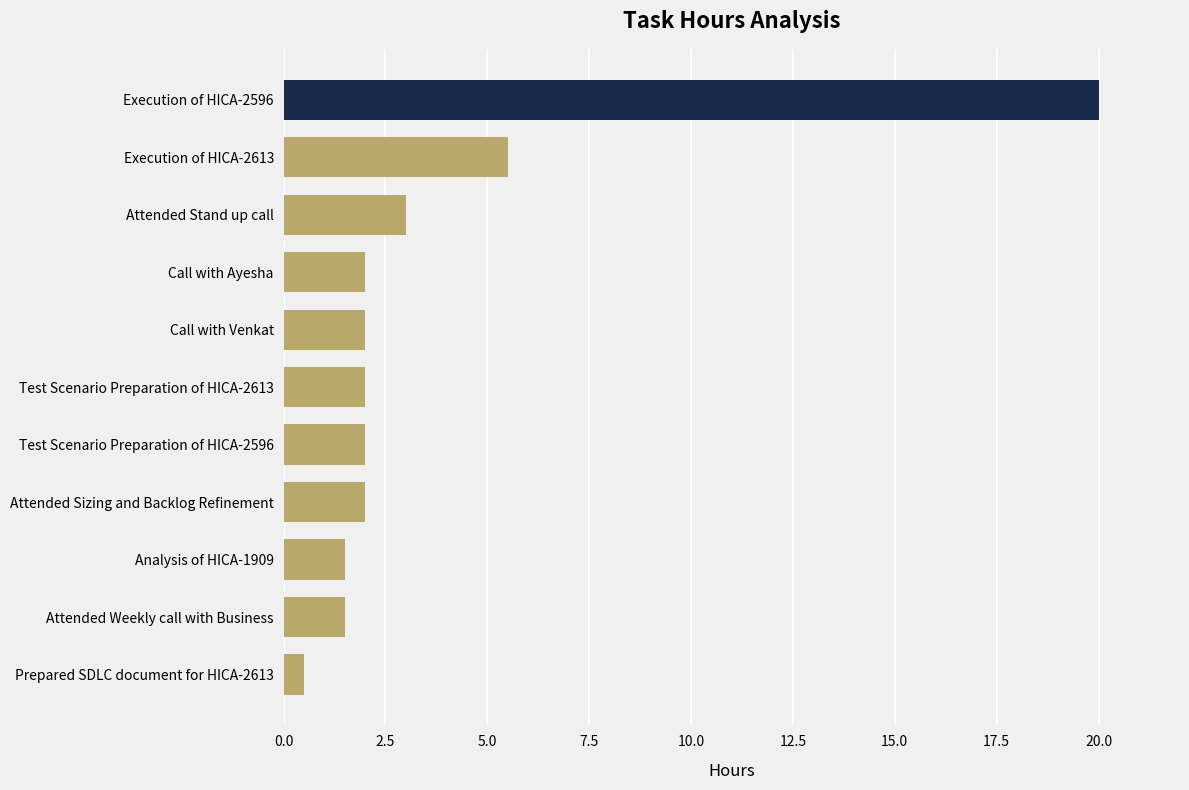

Are the bars horizontal?

Yes